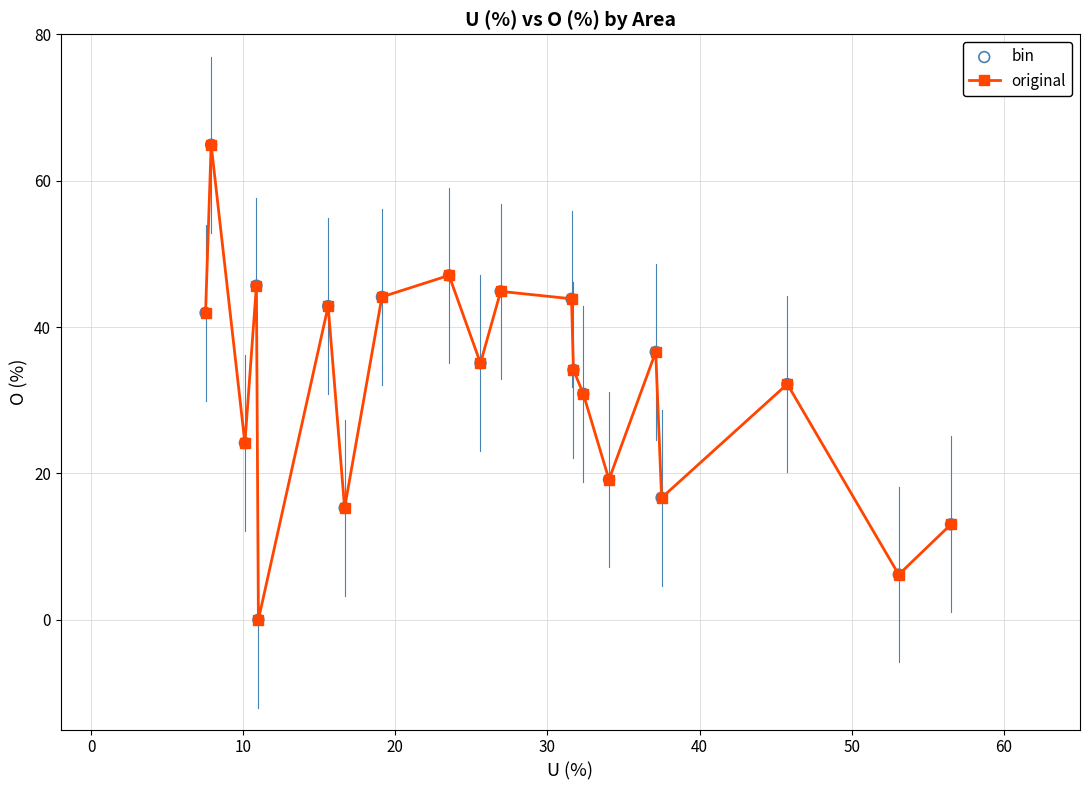

What is the difference between the maximum and minimum values?

64.9